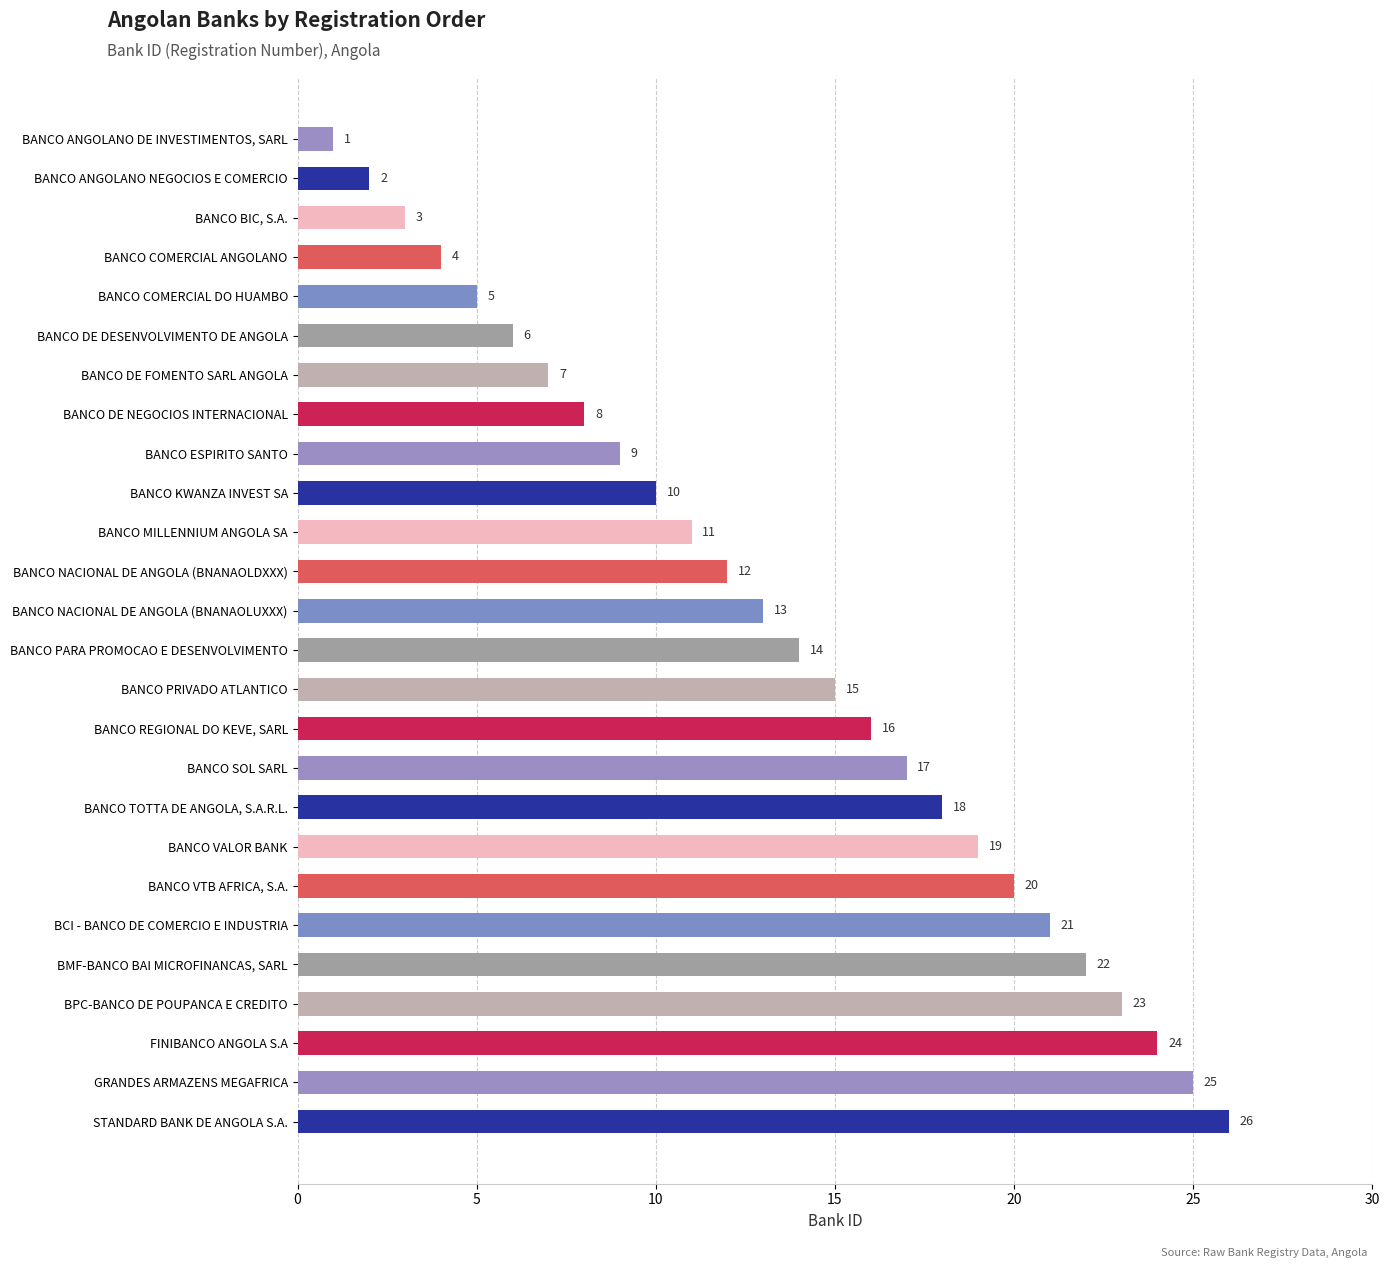

Where is the data nearest to the value 13?

BANCO NACIONAL DE ANGOLA (BNANAOLUXXX)